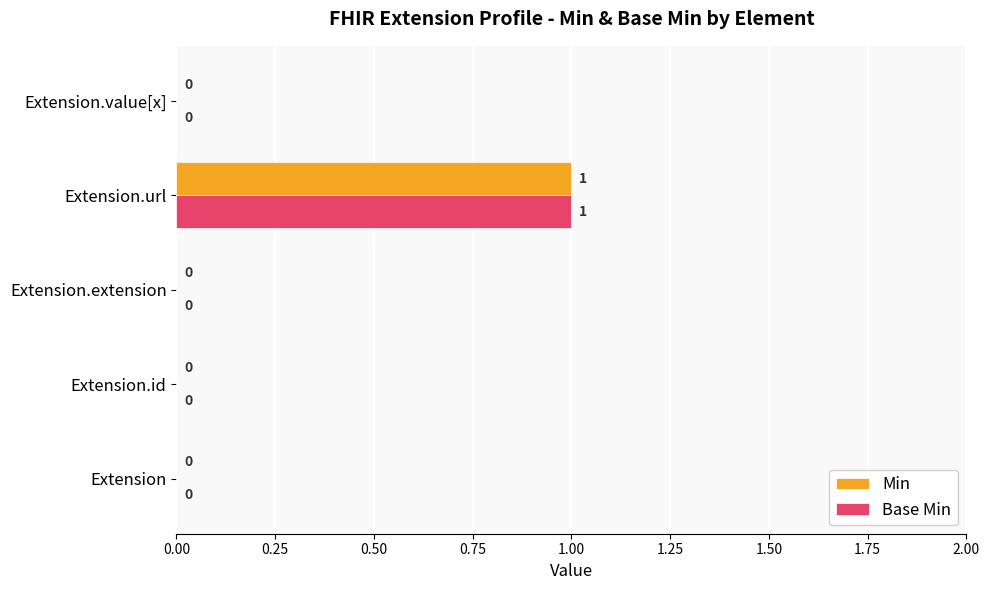

How many Base Min values are between 0 and 1?

5